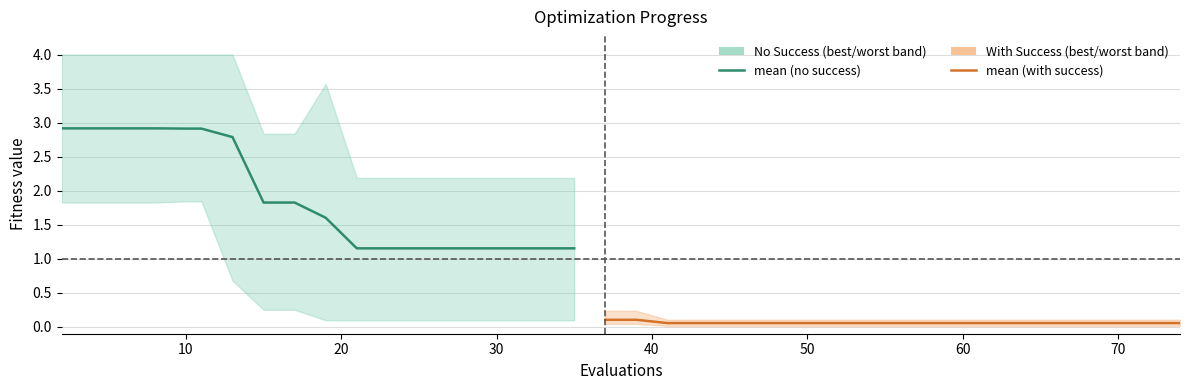

True or false: worst and mean cross at least once.

False